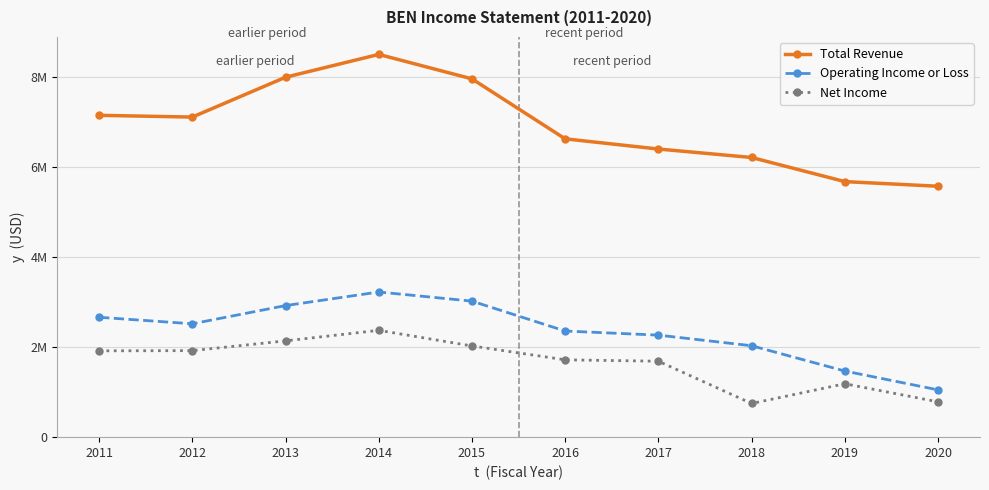

What are all the series names shown in the legend?

Total Revenue, Operating Income or Loss, Net Income